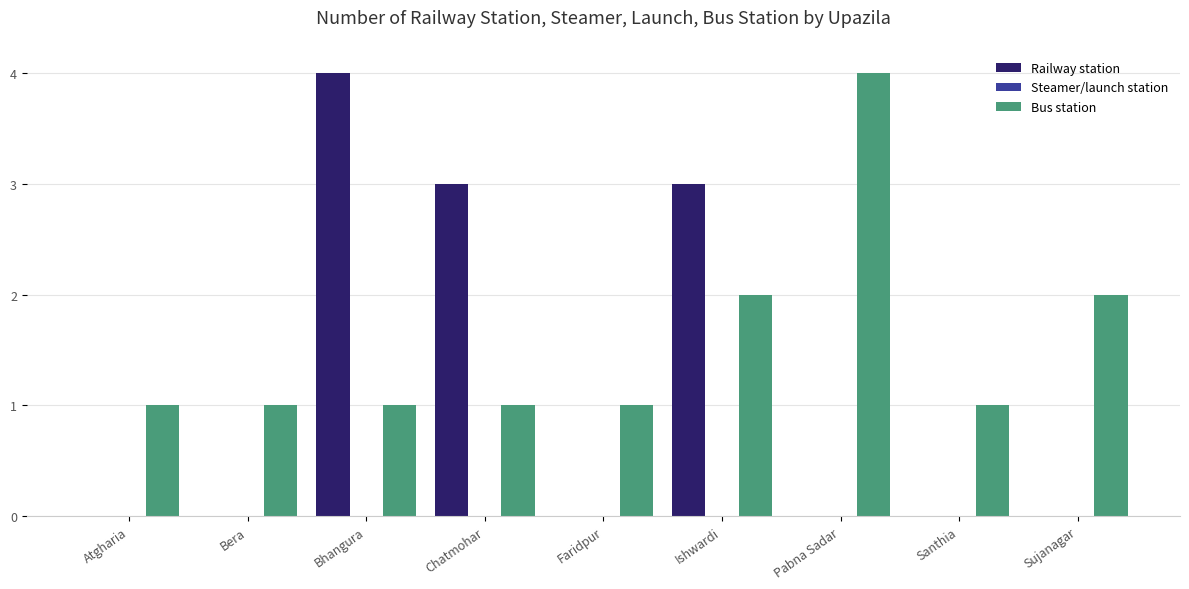

What is the greatest value displayed?

4